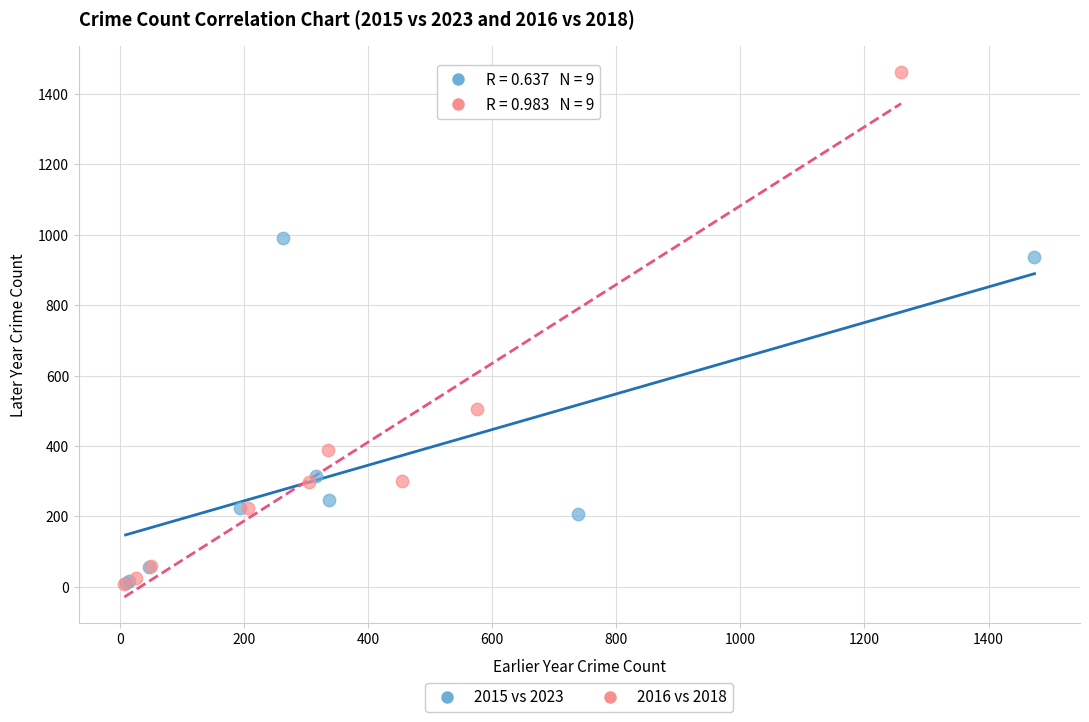

What are all the series names shown in the legend?

2015 vs 2023, 2016 vs 2018